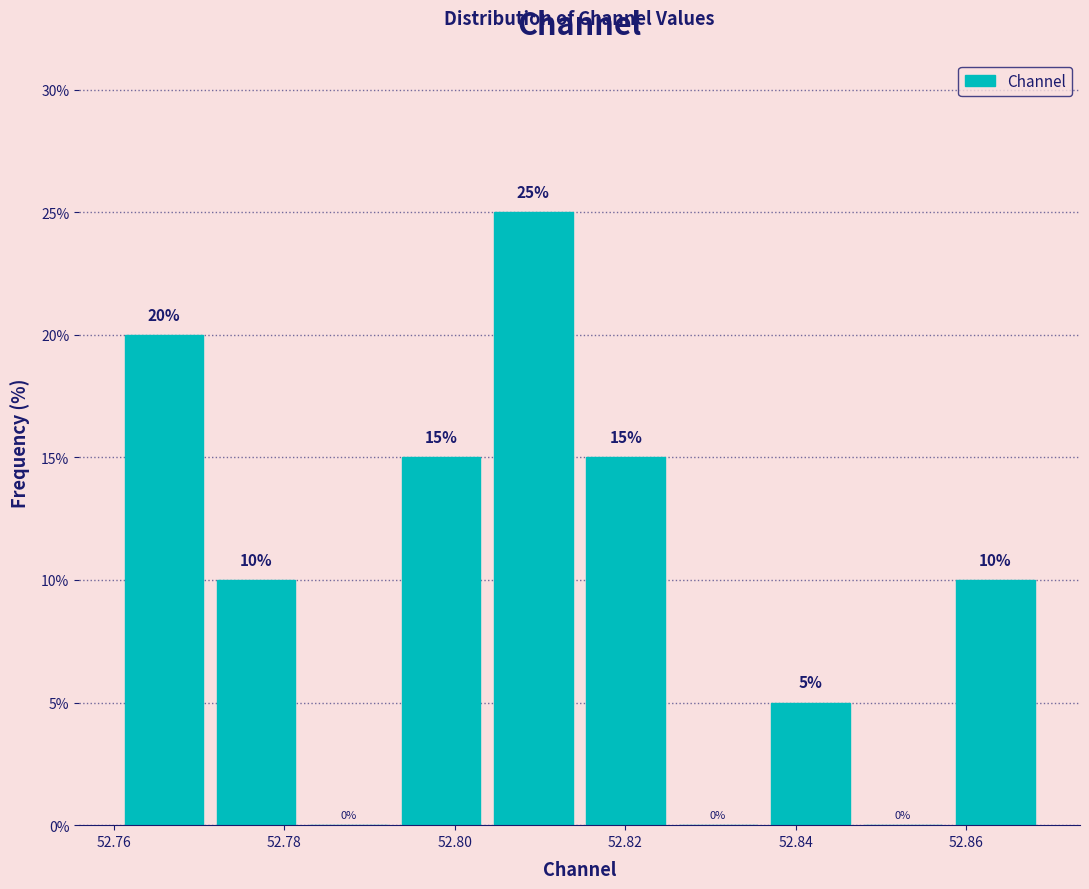

Reading left to right, transcribe this chart: for each bar, give the range it covers on the x-axis and its height. The bar edges are not printed on the chart, so give them approximately, as read against the axis.

52.760 to 52.772: 20
52.772 to 52.782: 10
52.782 to 52.792: 0
52.792 to 52.804: 15
52.804 to 52.814: 25
52.814 to 52.826: 15
52.826 to 52.836: 0
52.836 to 52.848: 5
52.848 to 52.858: 0
52.858 to 52.868: 10